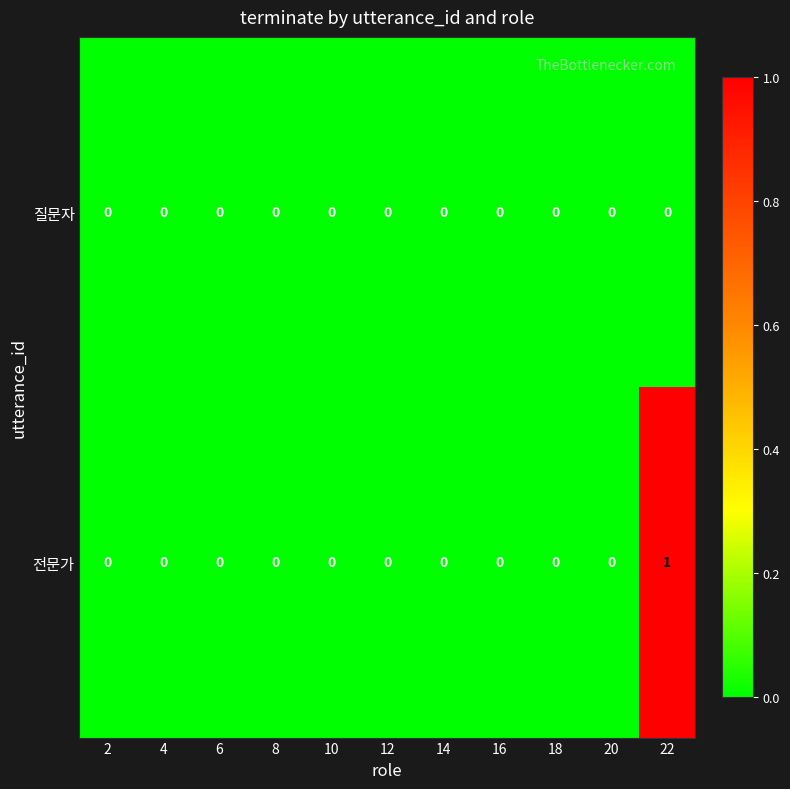

True or false: 전문가 has a value of -1 at 16.

False